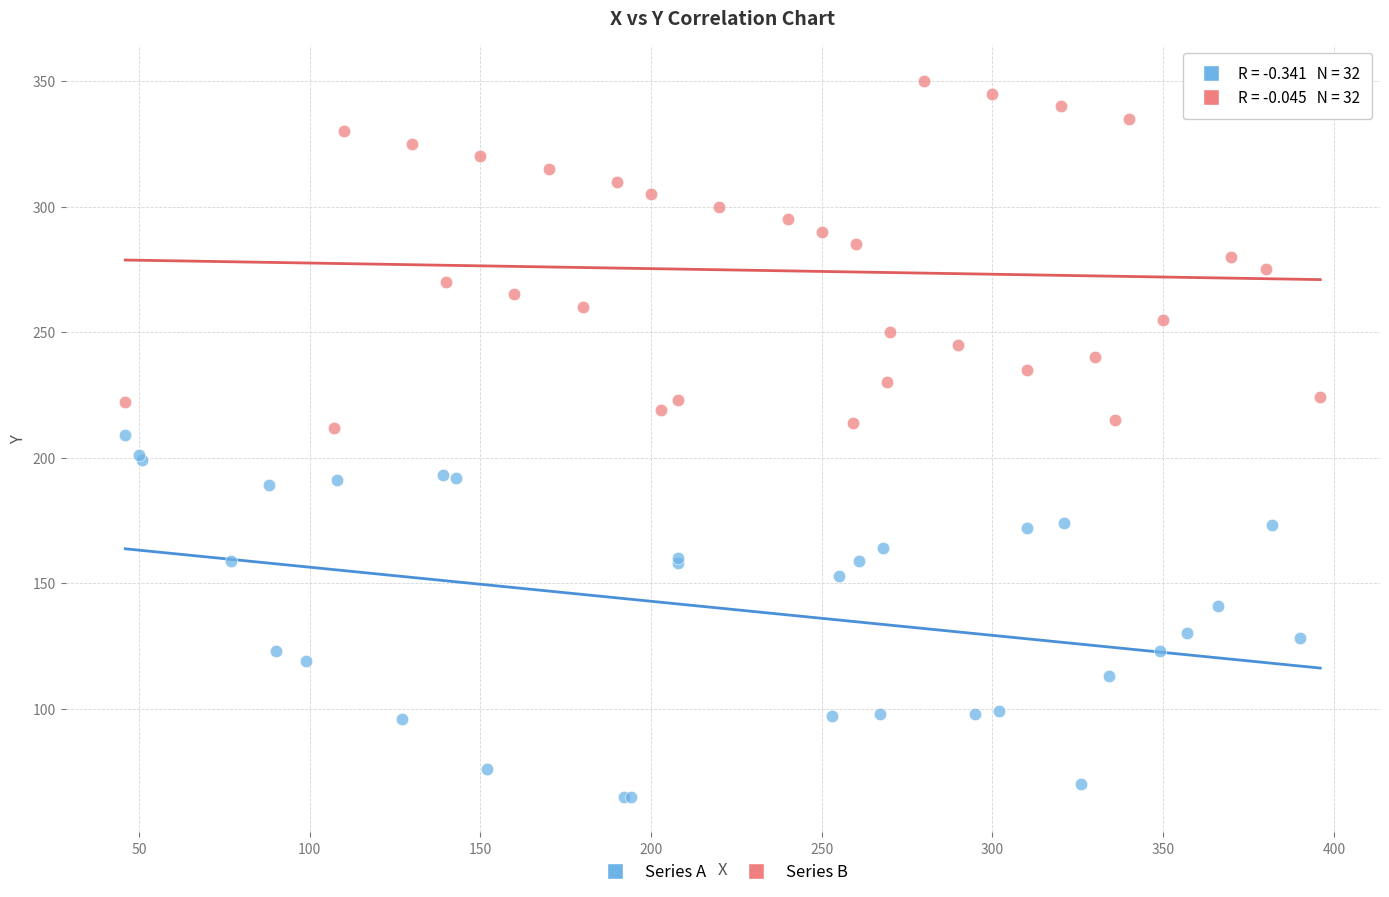

Which series reaches the minimum Y coordinate?

Series A